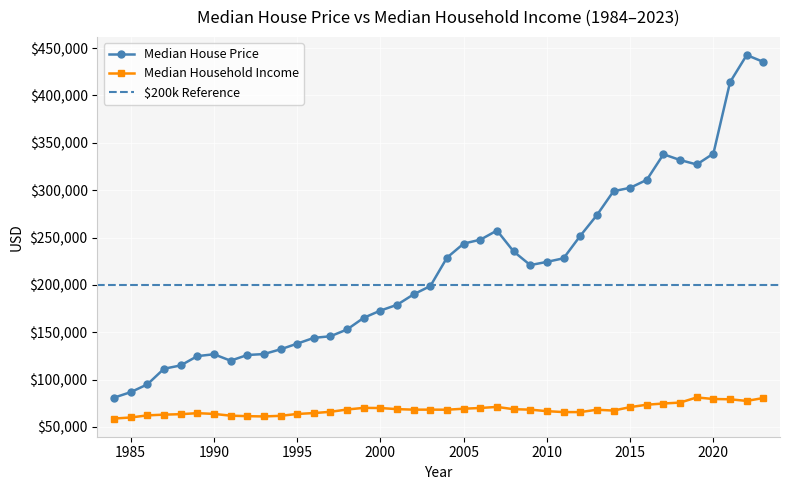

Which series has the largest range (max minus min)?

Median House Price